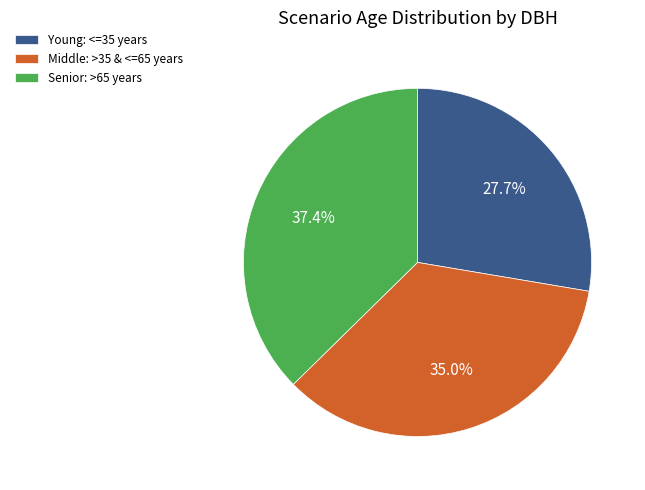

Does any single category account for the majority?

No